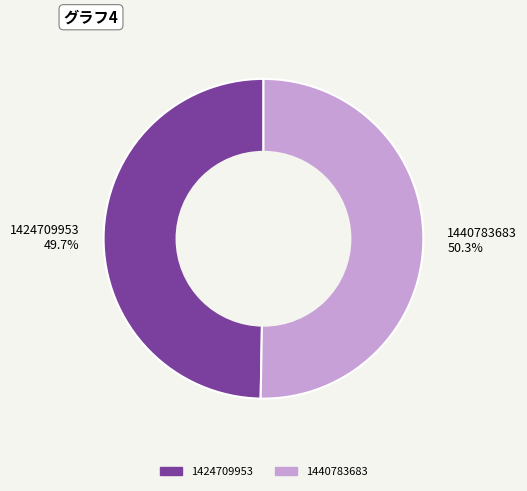

Rank the categories by value from lowest to highest.

1424709953, 1440783683